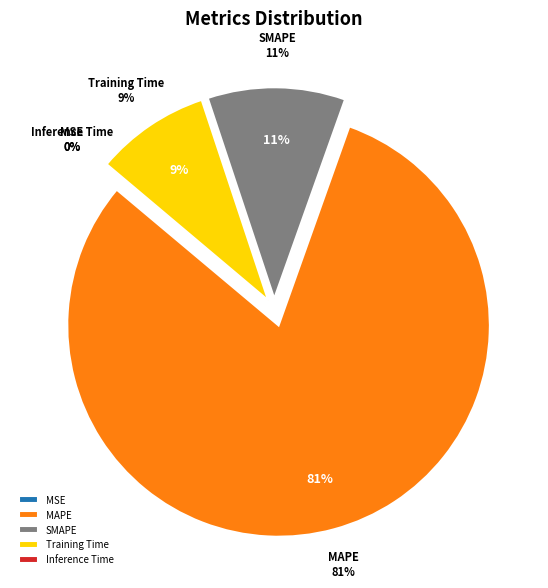

How much of the chart is everything except MSE?

100.0%